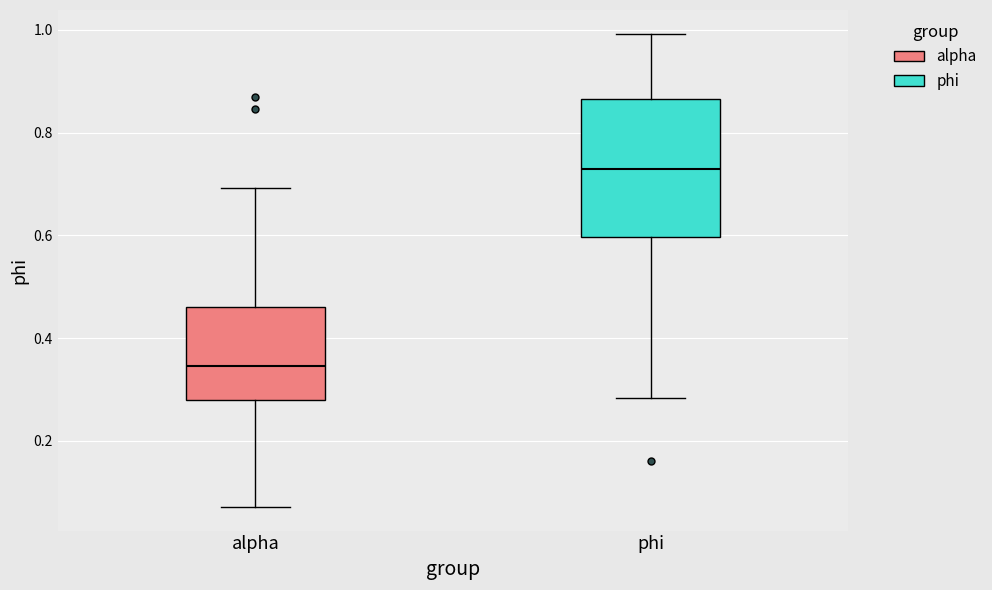

Reading left to right, transcribe this box plot: for each box, give where its median line is, the range the box spans, and where its two whiskers end, as read against the y-axis. The values are not printed on the chart, so give them approximately, as read against the axis.

alpha: median 0.34, box 0.28 to 0.46, whiskers 0.08 to 0.70
phi: median 0.72, box 0.60 to 0.86, whiskers 0.28 to 1.00